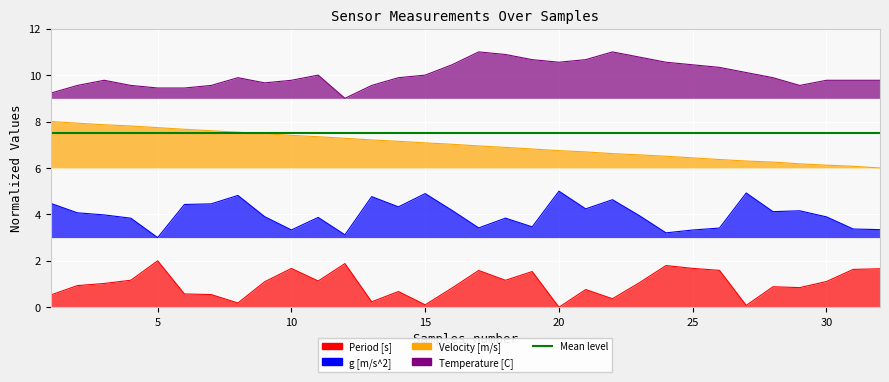

Does the chart display data point markers on the line(s)?

No